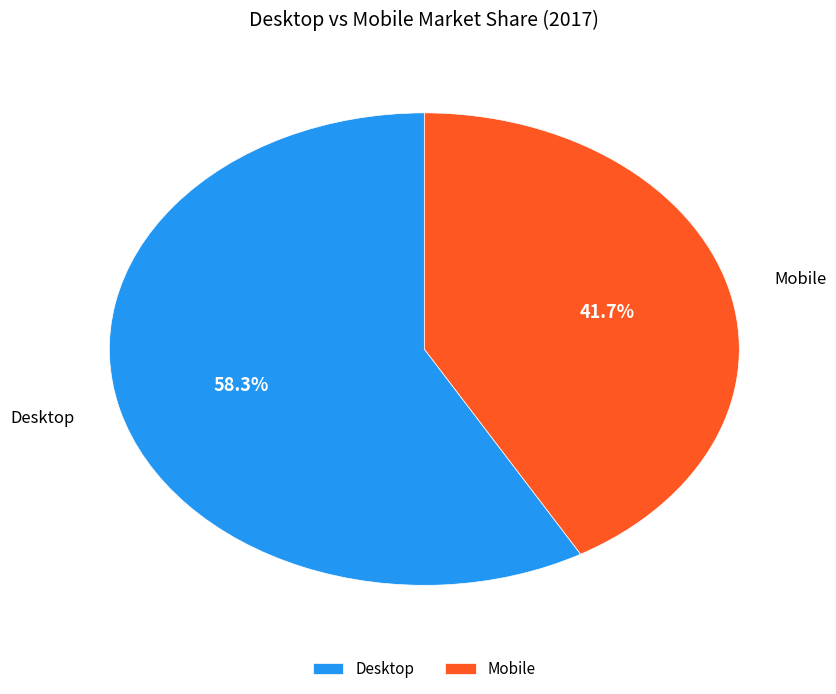

Combined, do Mobile and Desktop account for over 50%?

Yes